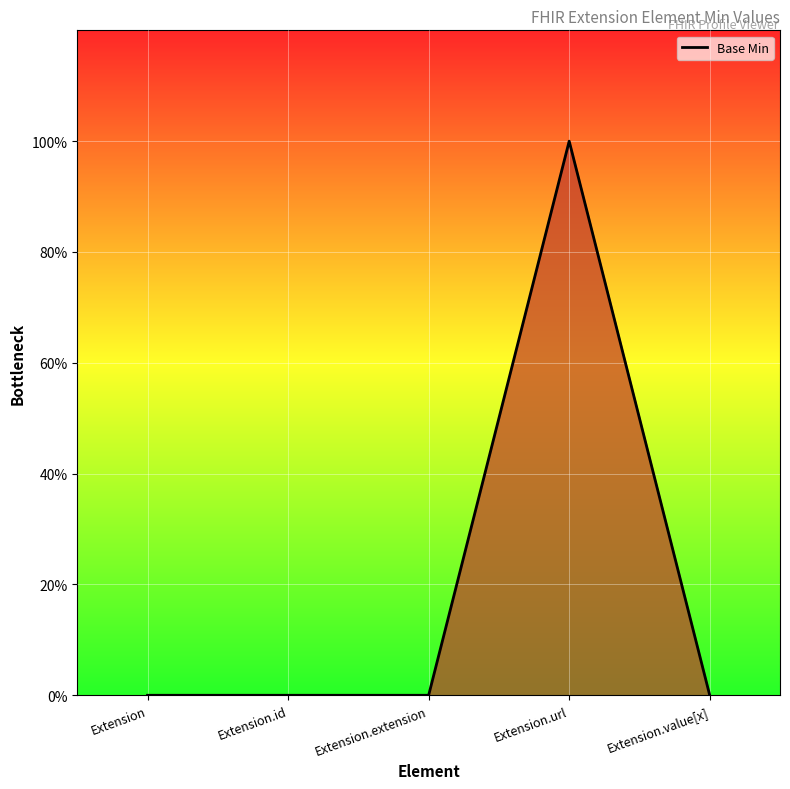

How many values are between 0 and 1?

5